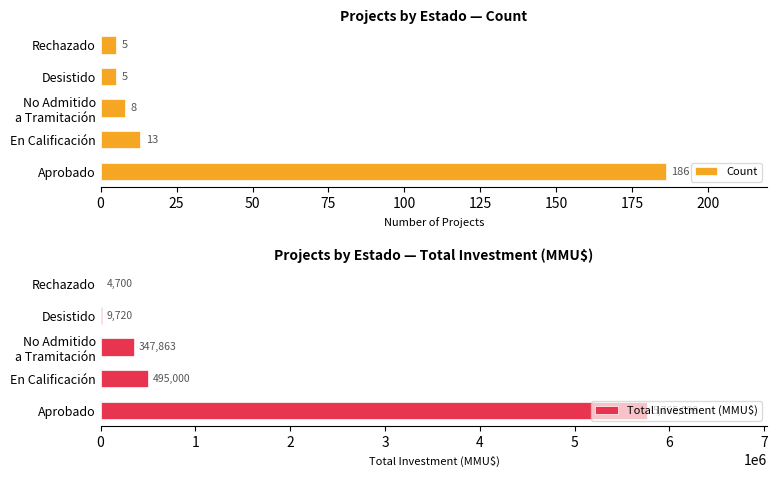

What is the average value of the Count series?

43